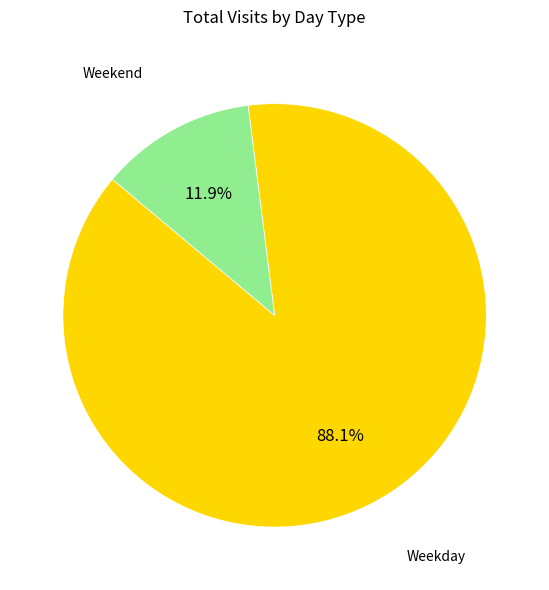

To the nearest percent, what is the difference between the largest and smallest slice percentages?

76%